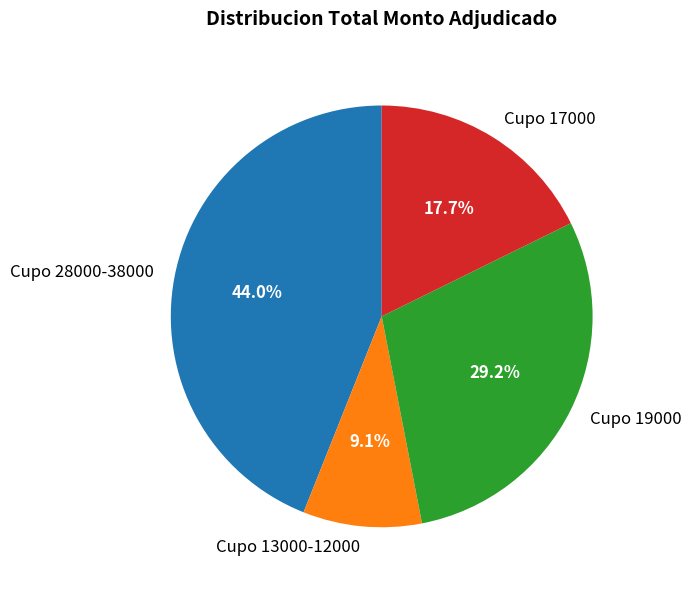

How many slices are in this pie chart?

4